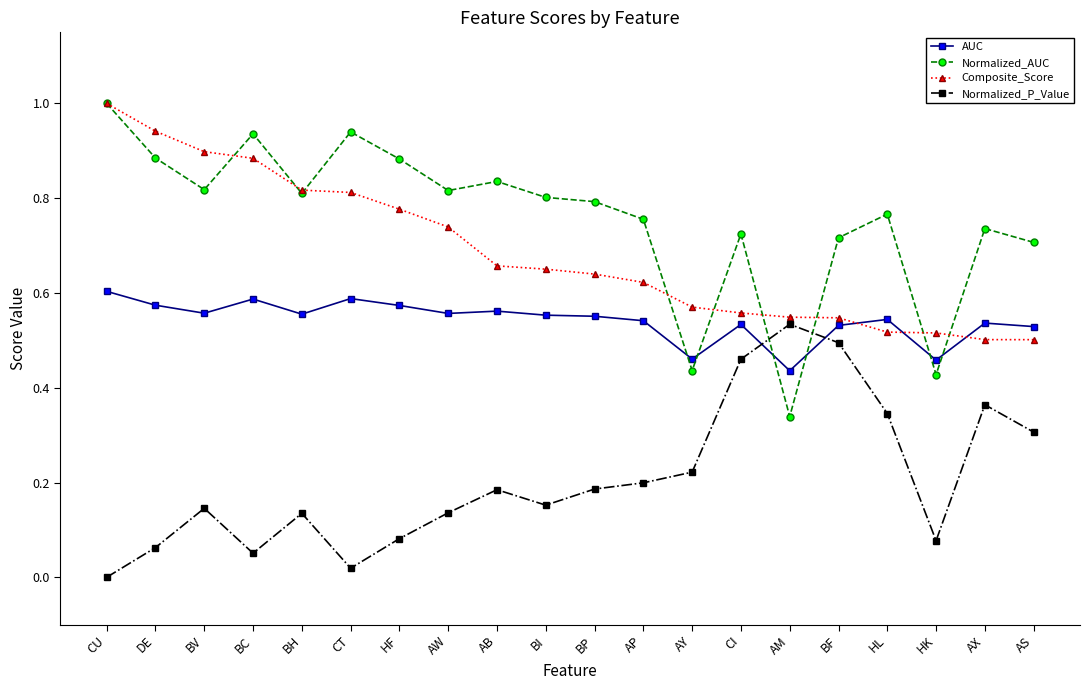

Is it true that Normalized_AUC equals 0.7 at AS?

True